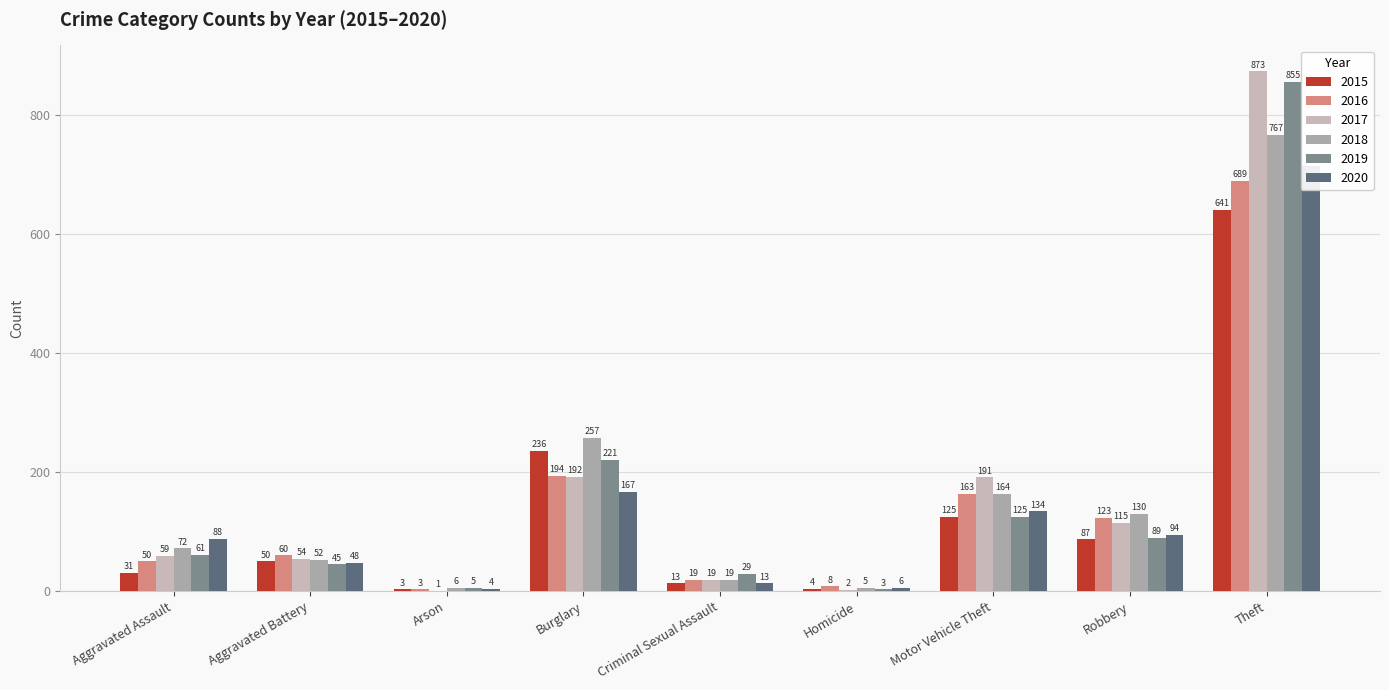

How many groups of bars are there?

9